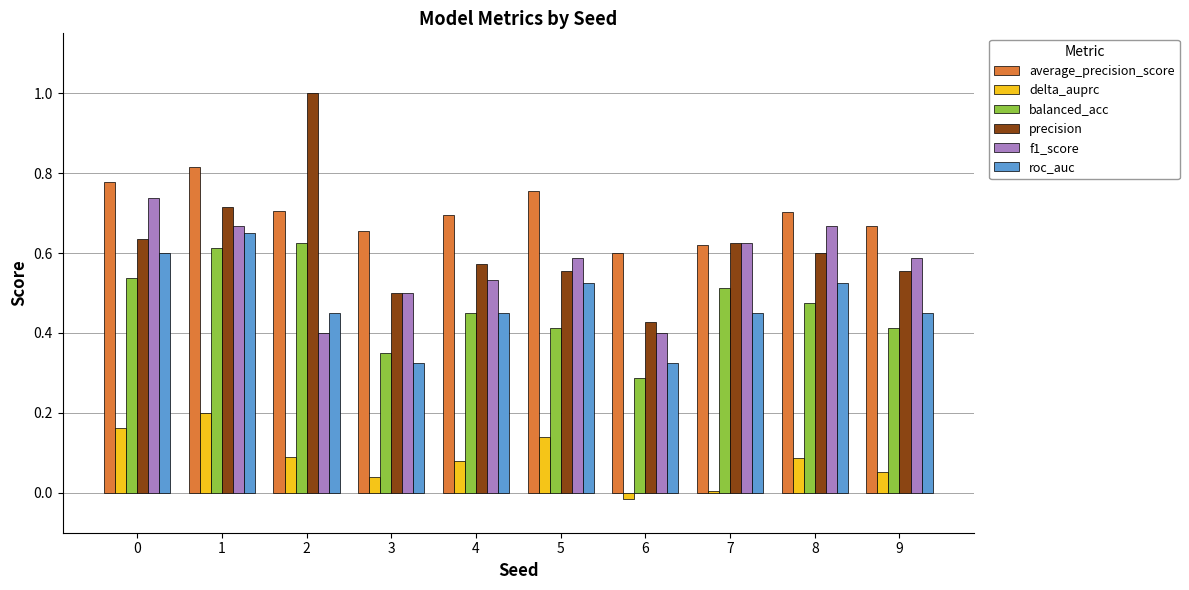

Is the value of balanced_acc at 0 greater than the value of average_precision_score at 4?

No